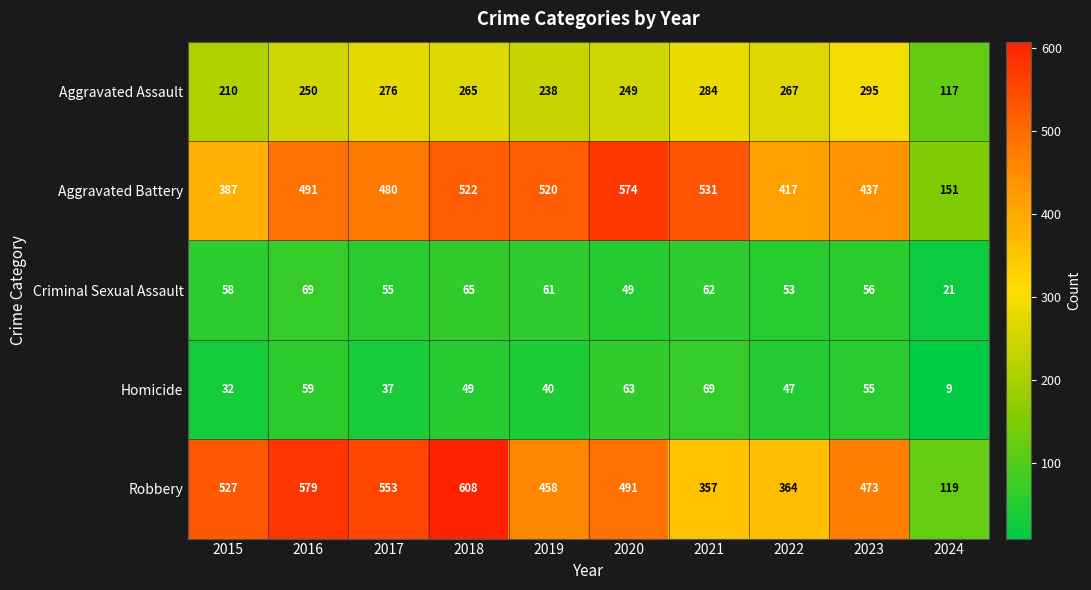

What is the smallest value displayed?

9